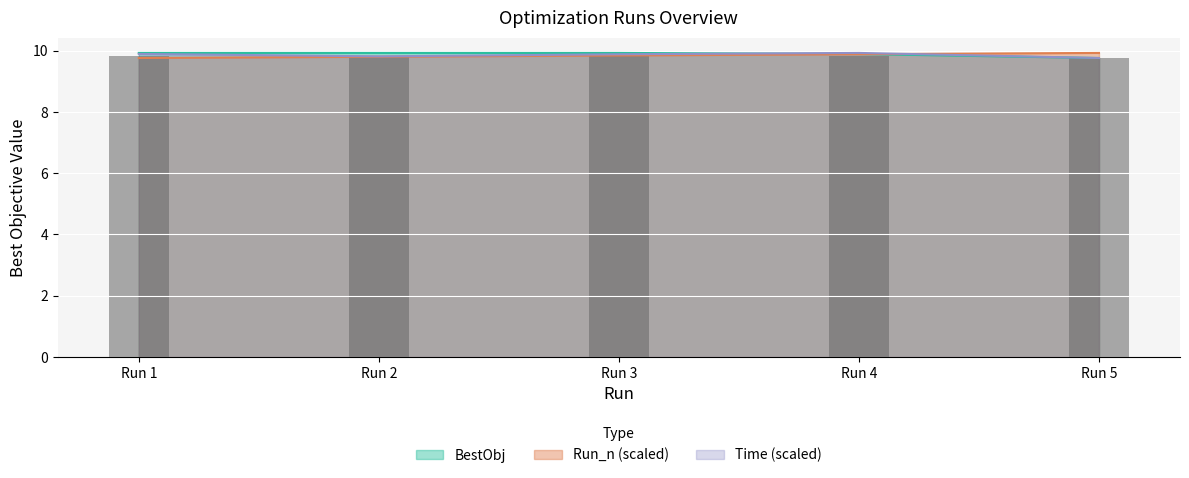

Which label corresponds to the largest value in the chart?

Run 1